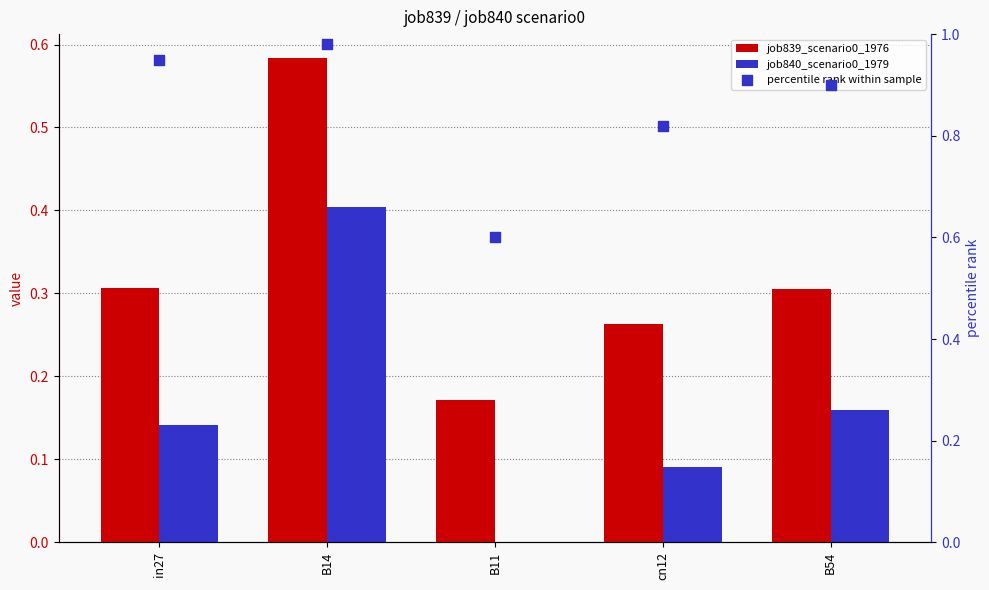

At which category is the sum across all series the highest?

B14